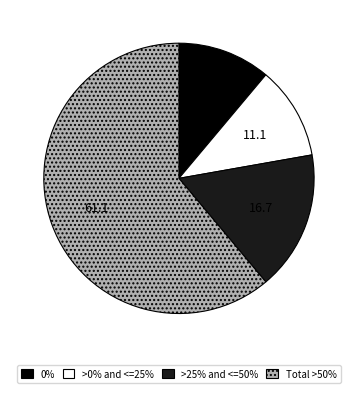

How many slices are in this pie chart?

4